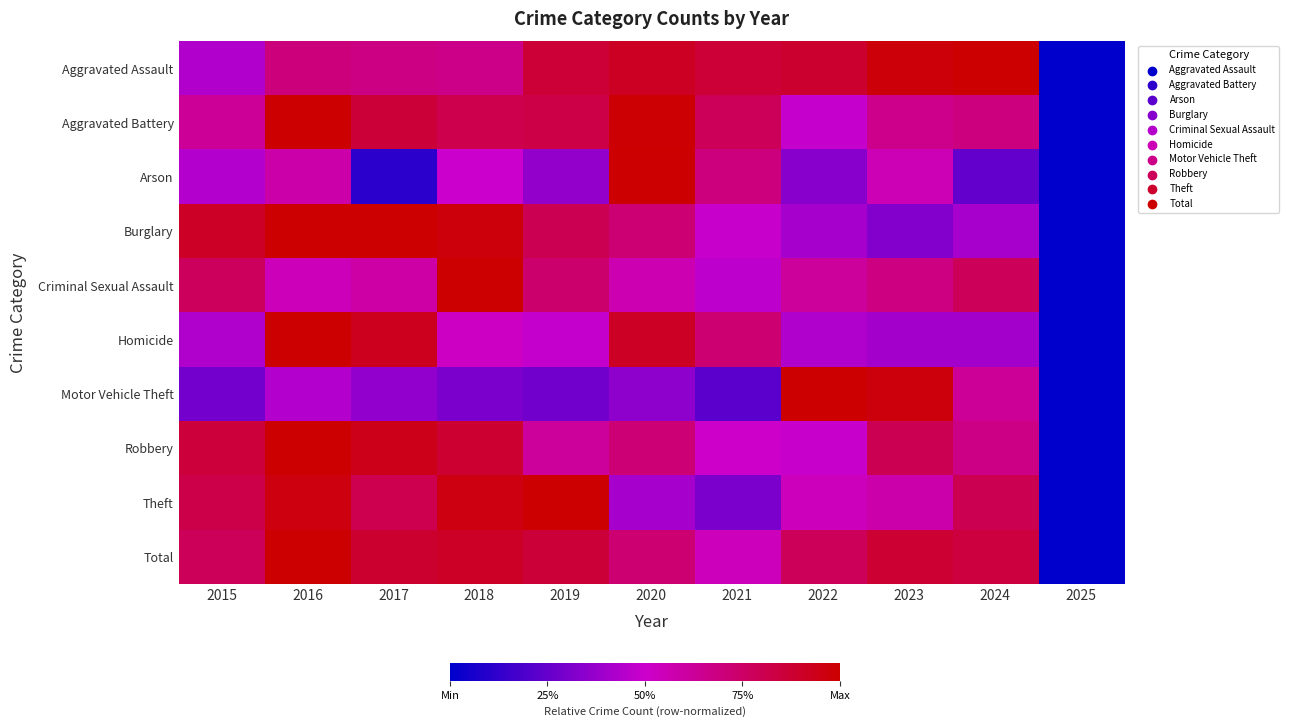

At which category does the chart reach its peak across all series?

2016